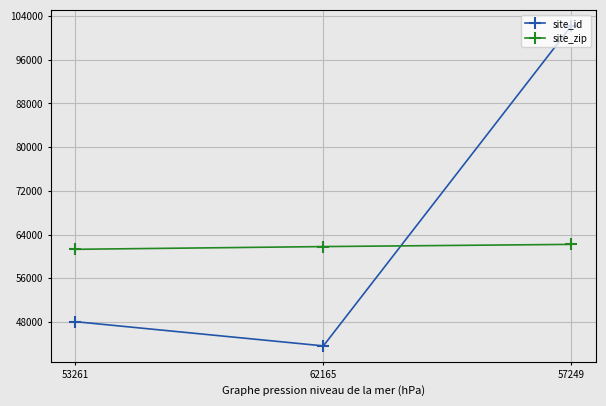

At how many categories does at least one series exceed 44326?

3